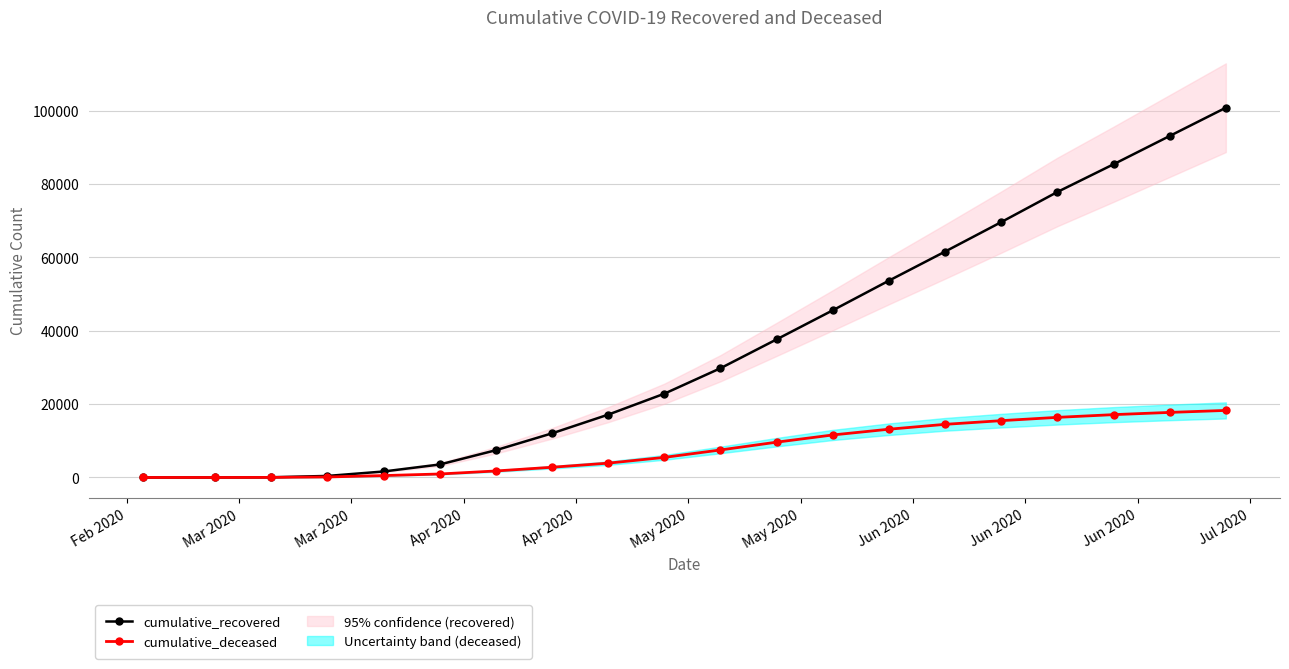

What is the highest value of the cumulative_deceased series?

18279